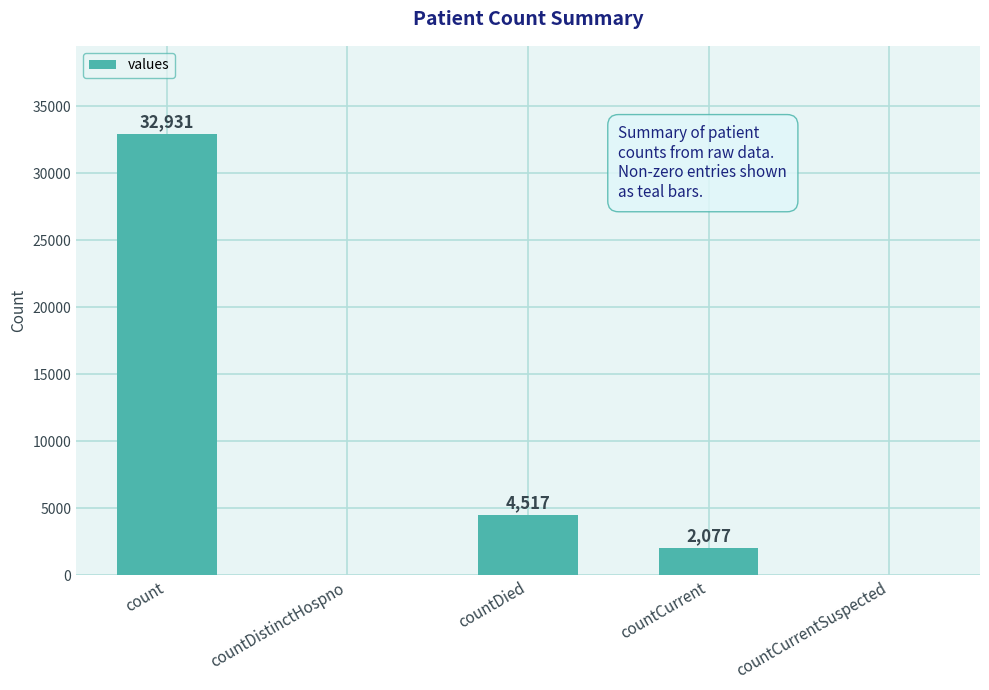

At which label is the value closest to 16465?

countDied